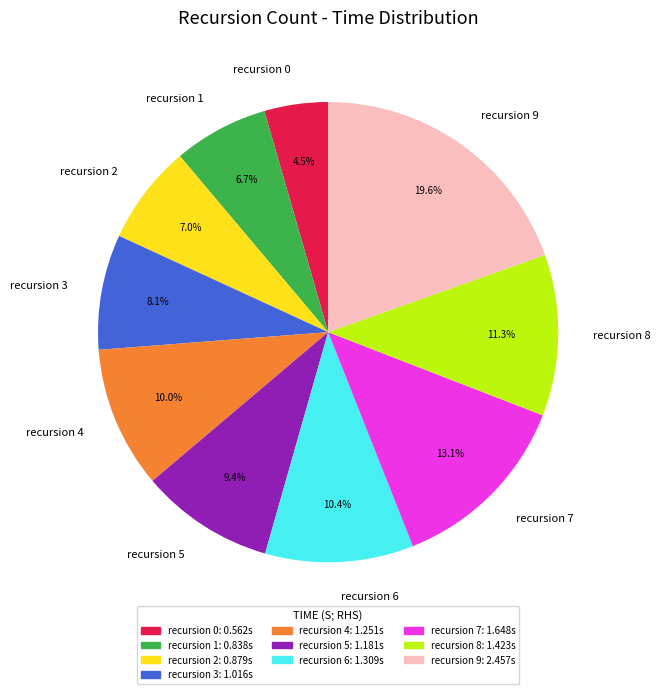

What portion of the pie excludes recursion 7?

86.9%